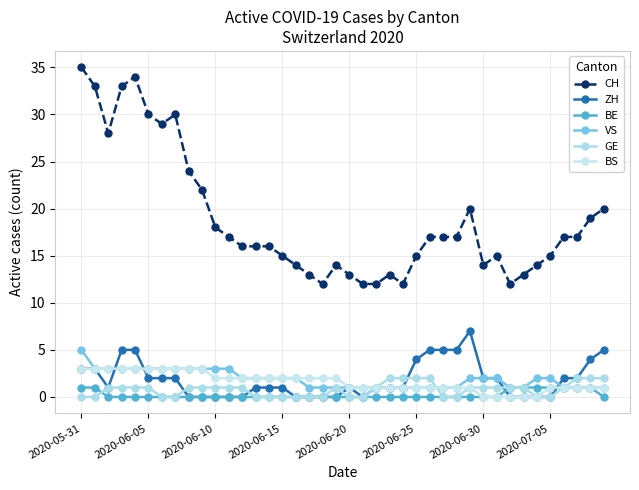

Is this an area chart (filled region under the line)?

No